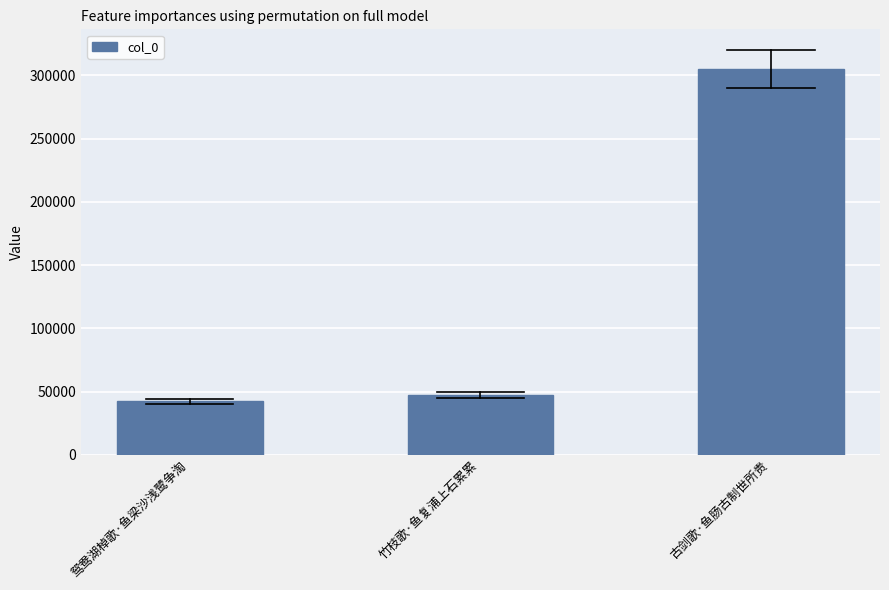

Reading left to right, extract all data points from this chart.

42438	47067	305014